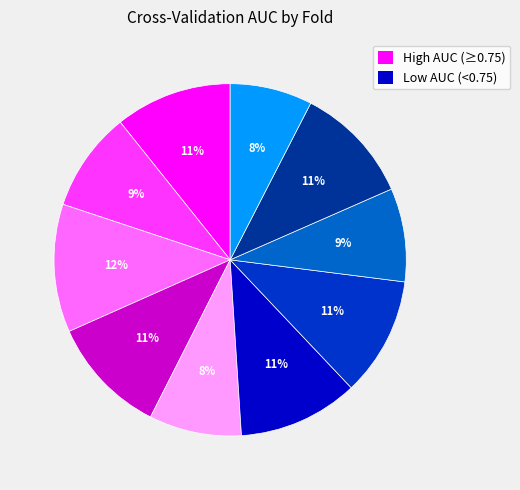

To the nearest percent, what is the average slice percentage?

10%